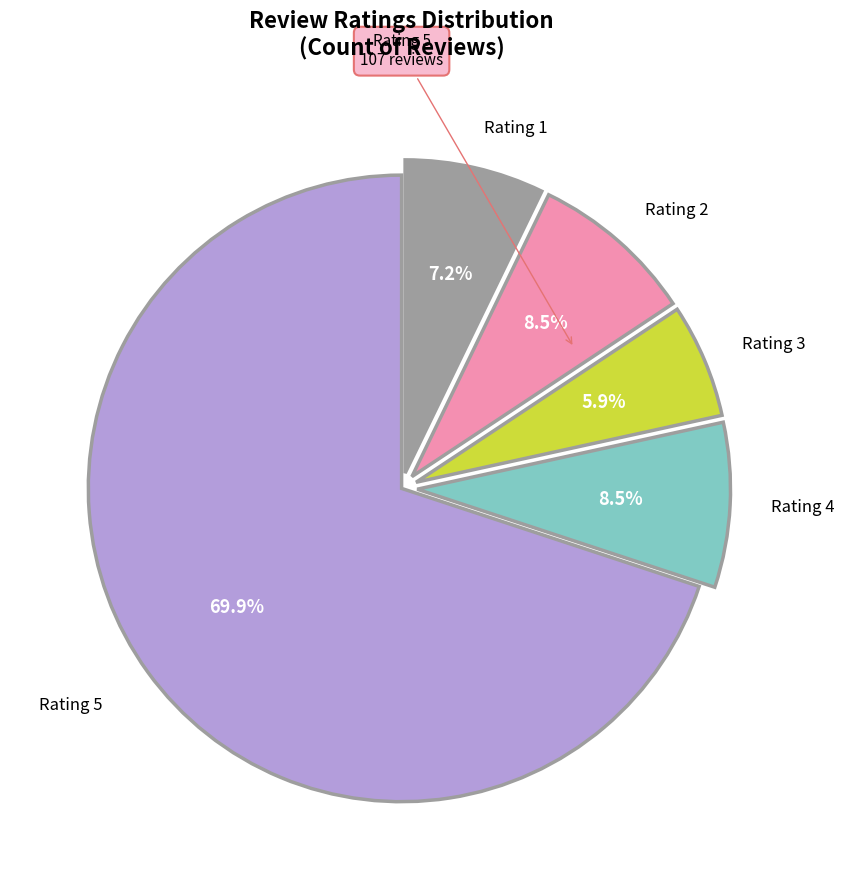

Does any single category account for the majority?

Yes